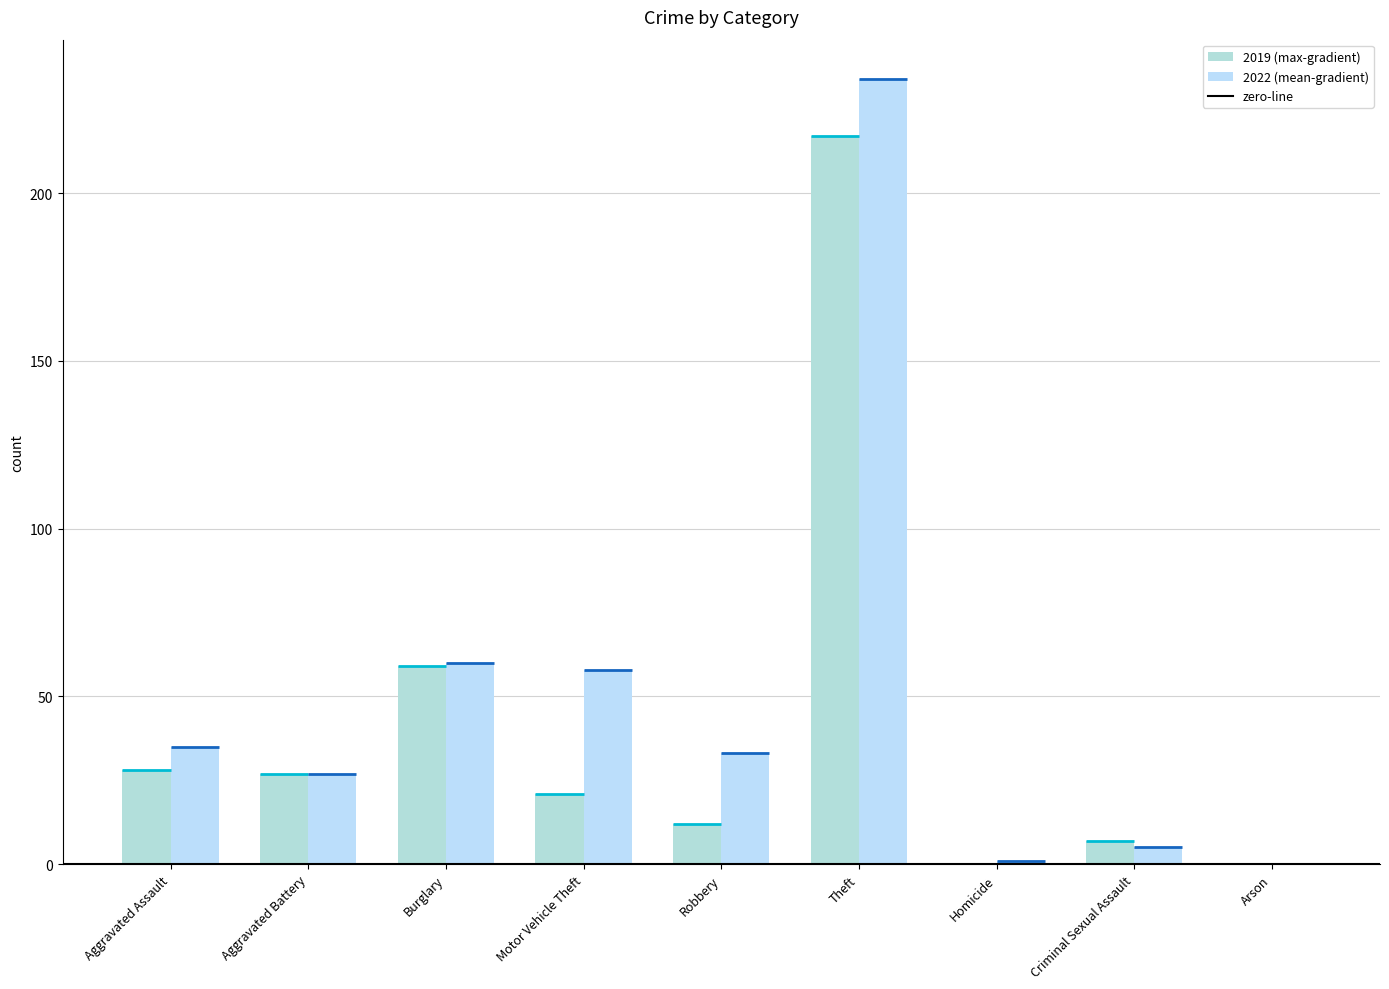

Are the bars grouped side by side (vs. stacked)?

Yes